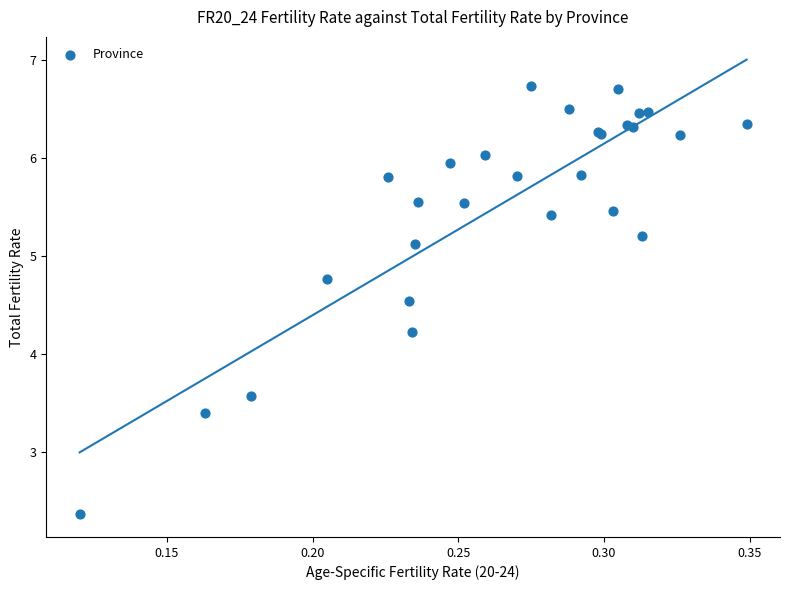

What Y value in the scatter plot is closest to 4?

4.2